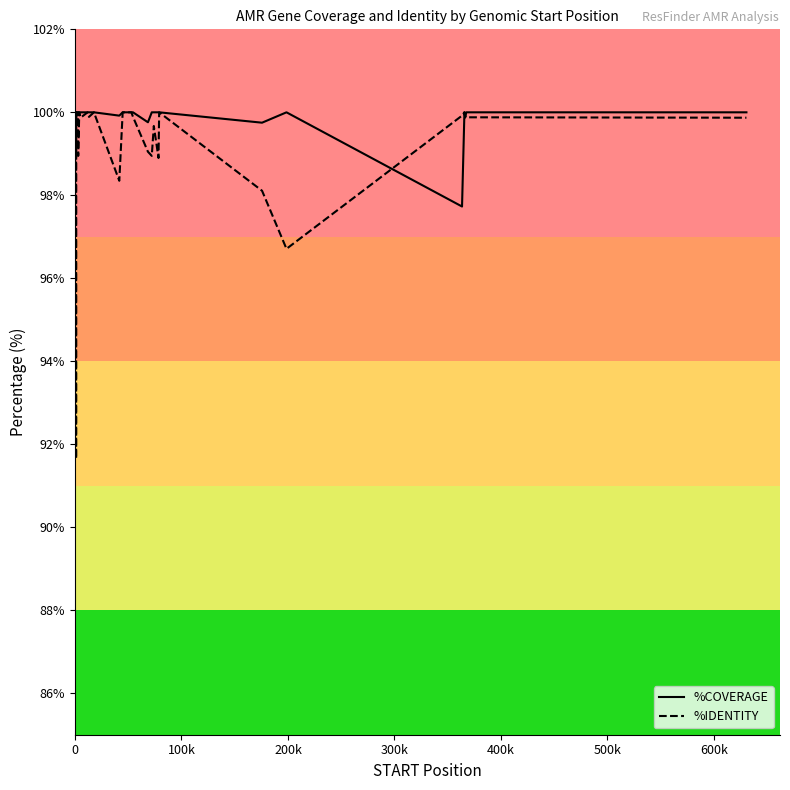

What is the maximum value for %COVERAGE?

100.0